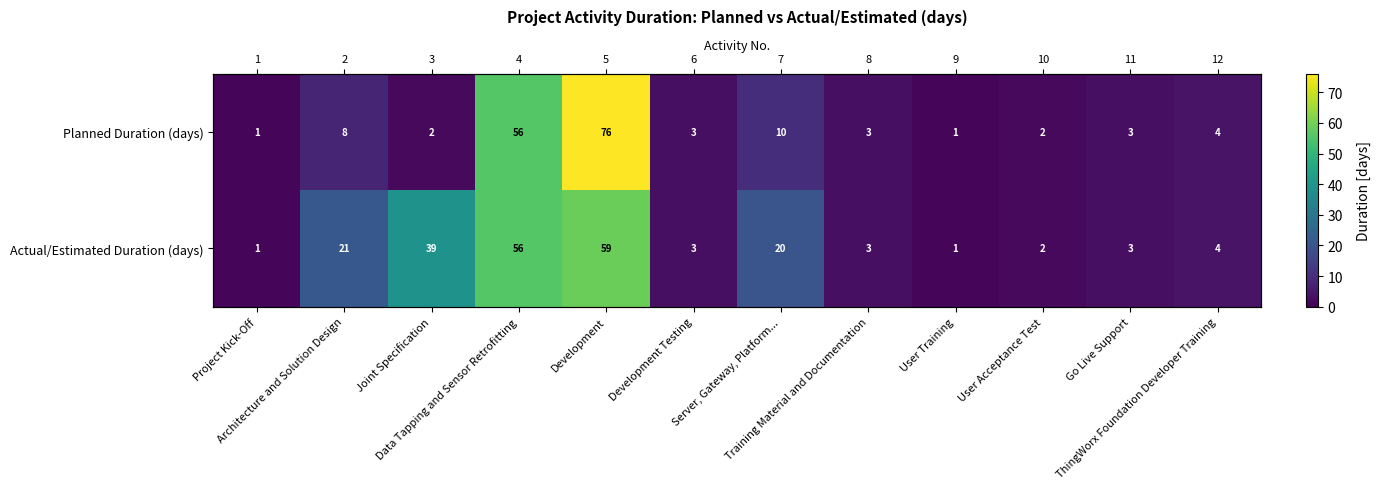

Which category has the highest value in the Planned Duration (days) series?

Development